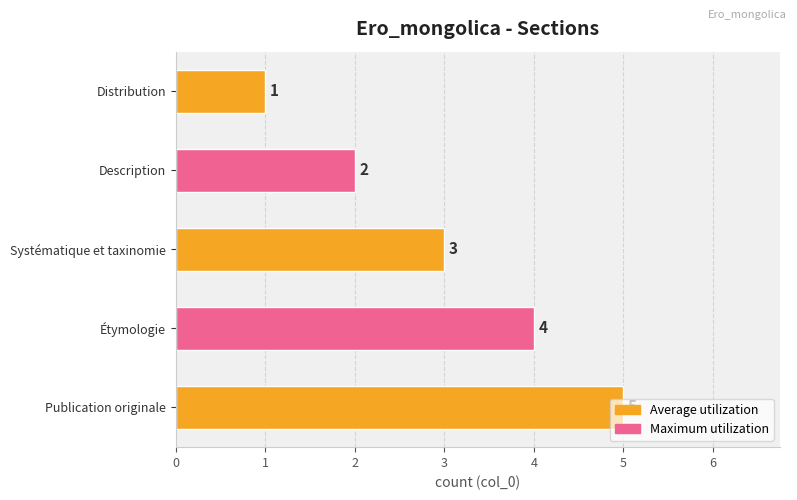

What is the difference between the maximum and minimum values?

4